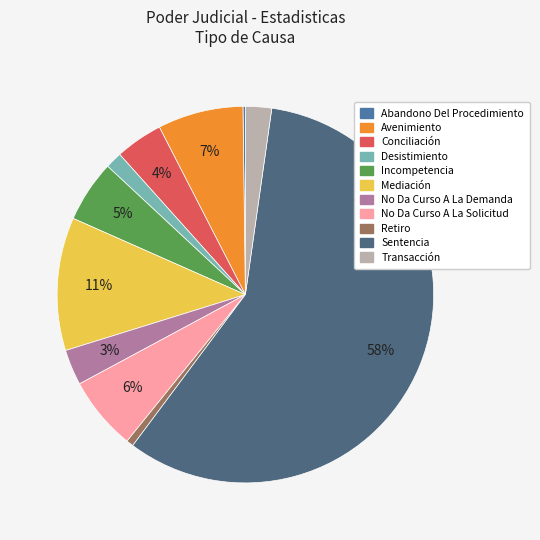

What is the largest slice in the pie chart?

Sentencia